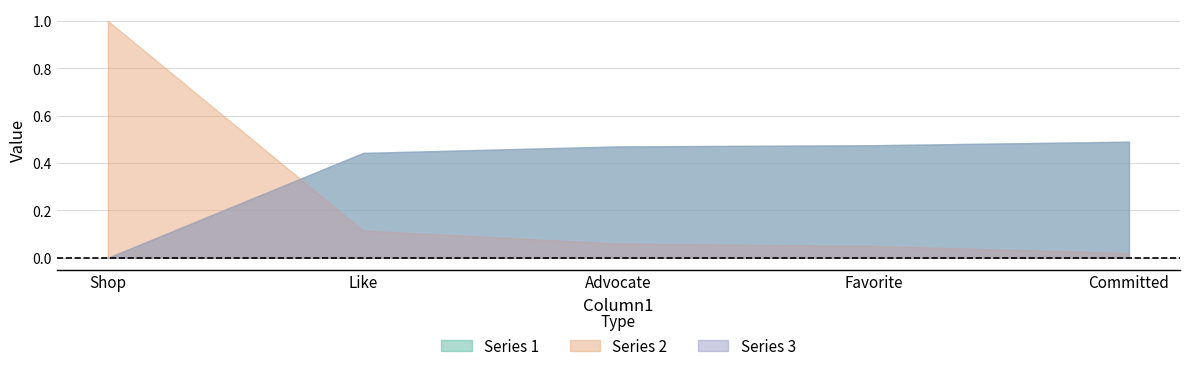

The Series 2 series shows 0.2 at Like. True or false?

False